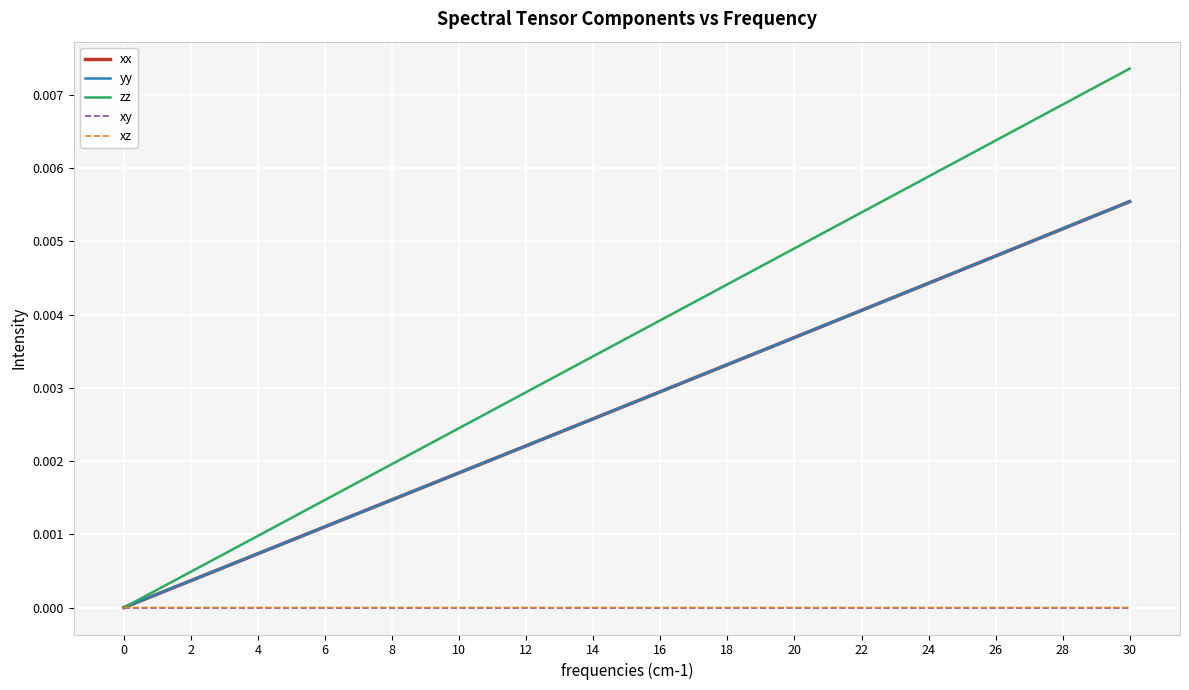

True or false: zz has more than 1 points higher than both neighbors.

False